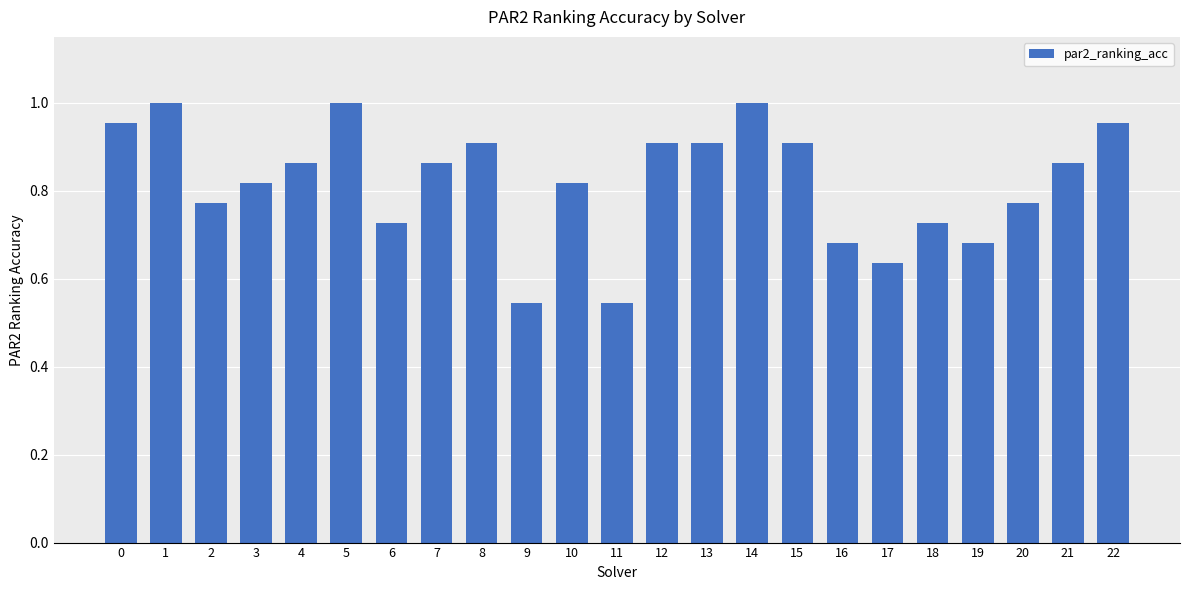

Is it true that the value at 1 is 0.6?

False